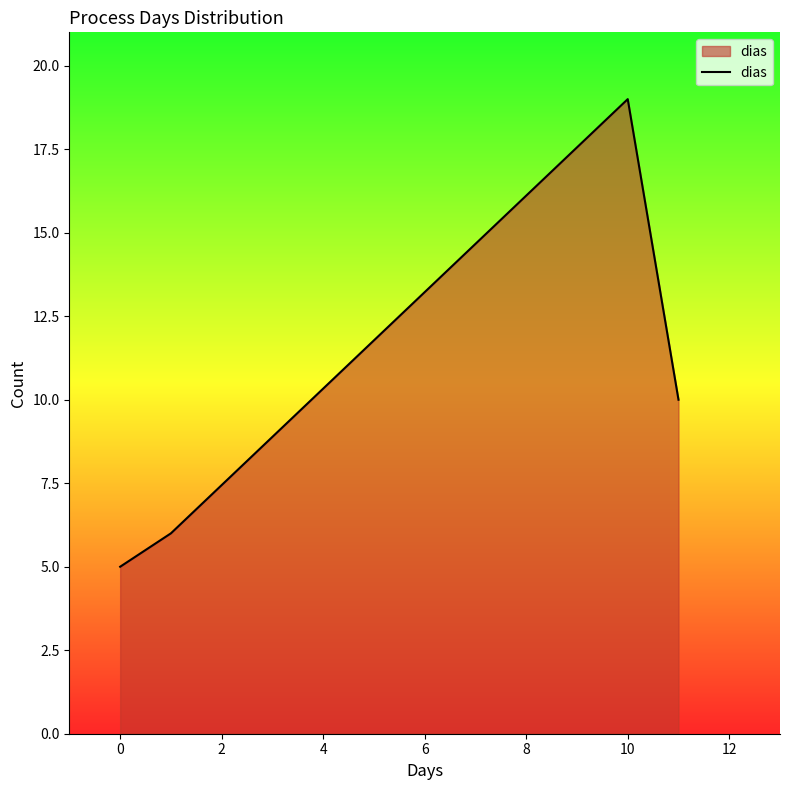

What is the maximum value shown in the chart?

19